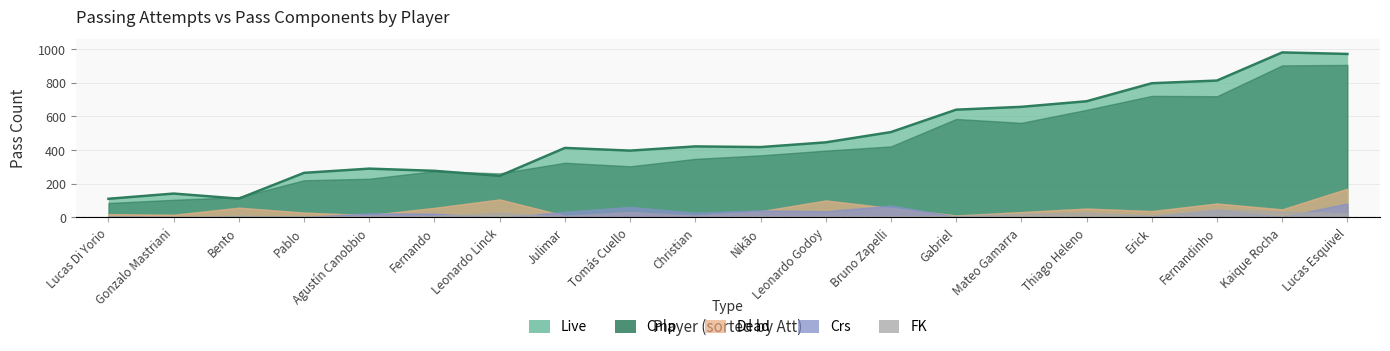

How many data points does each series have?

20